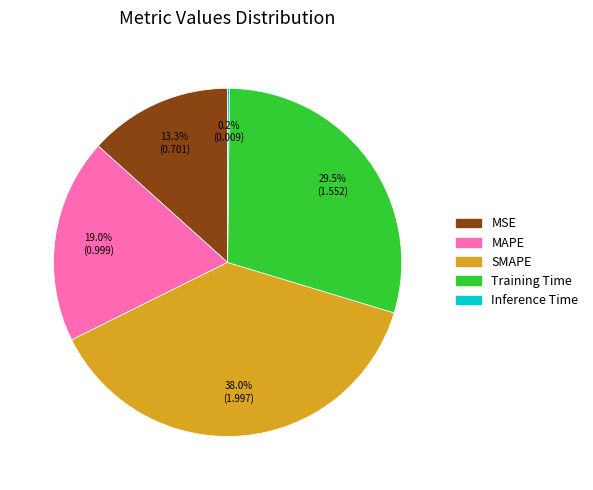

To the nearest percent, what is the average slice percentage?

20%